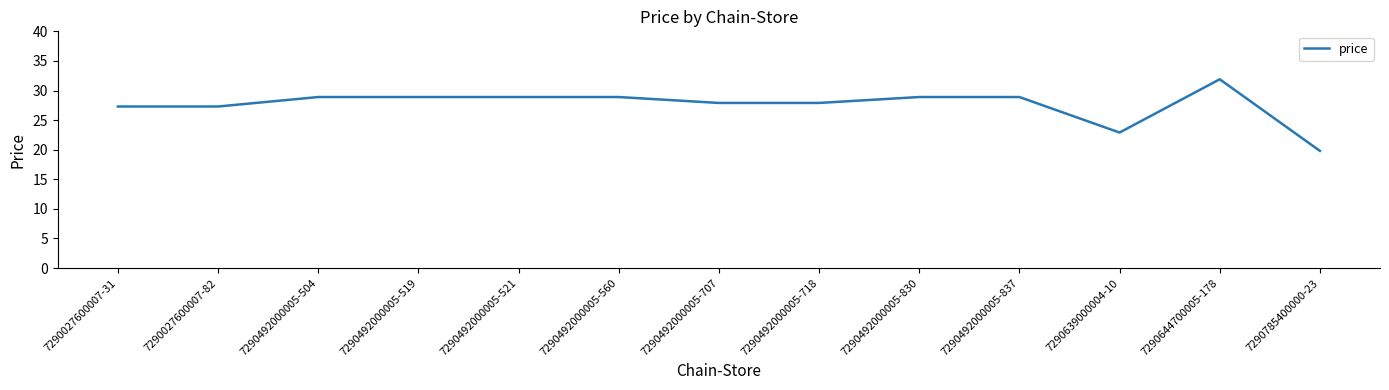

True or false: the data shows 28.9 at 7290492000005-560.

True